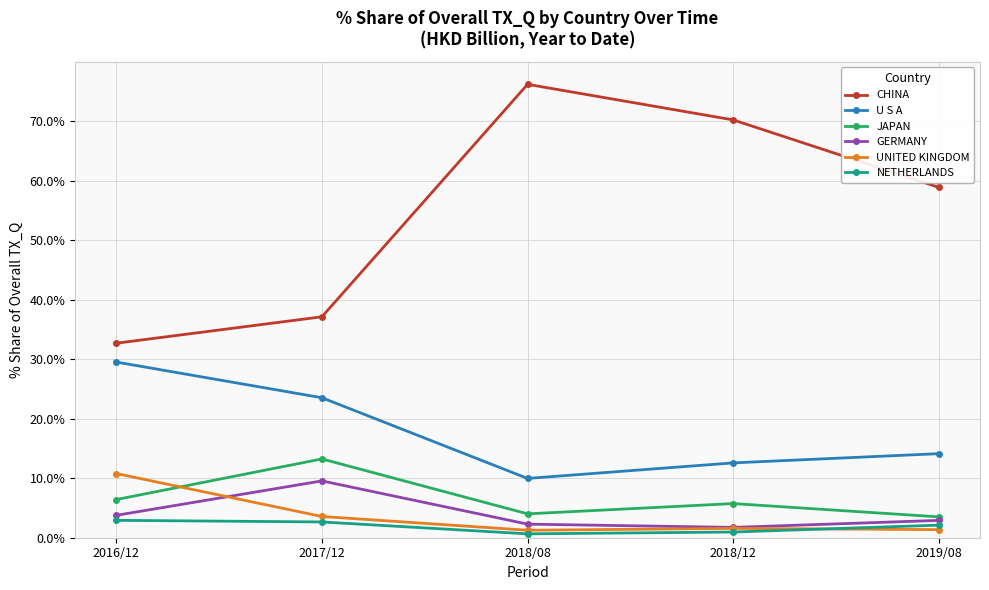

At which label does GERMANY first exceed 2?

2016/12